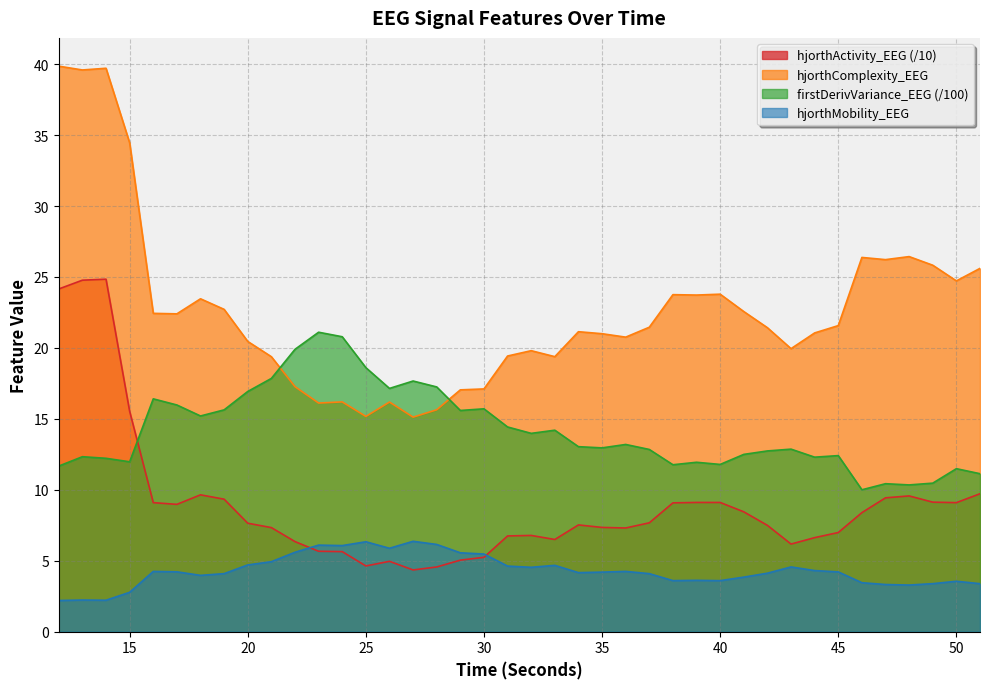

What are all the series names shown in the legend?

hjorthActivity_EEG (/10), hjorthComplexity_EEG, firstDerivVariance_EEG (/100), hjorthMobility_EEG